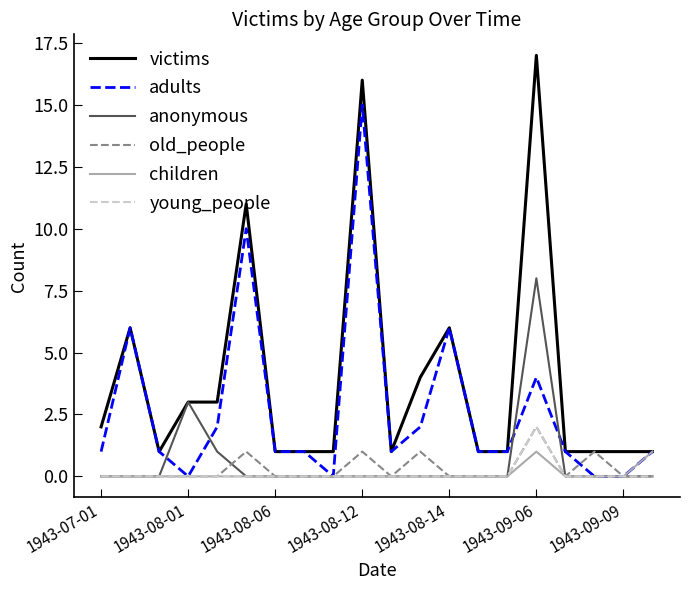

Which series has the largest total across all categories?

victims